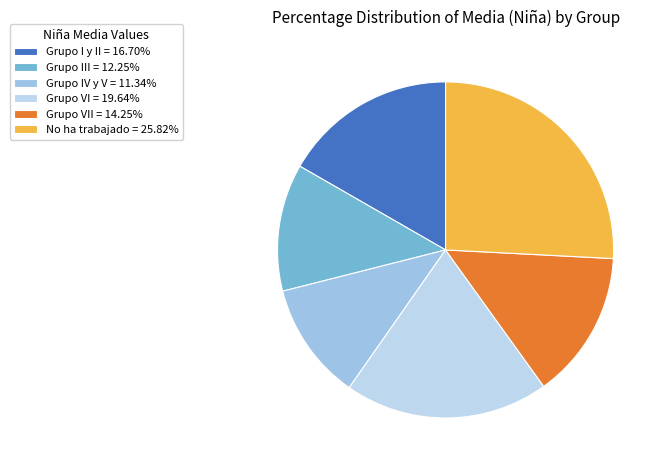

Is there a majority slice in this chart?

No